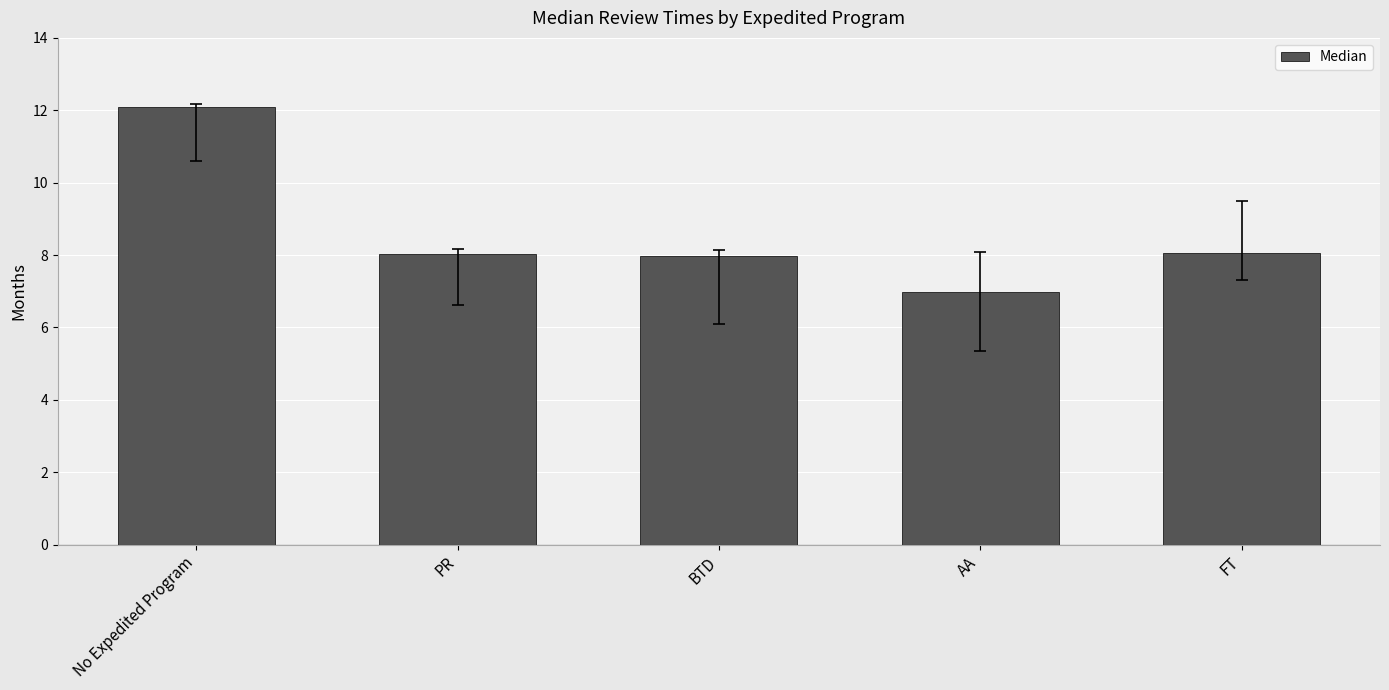

What is the label of the 1st bar from the left?

No Expedited Program